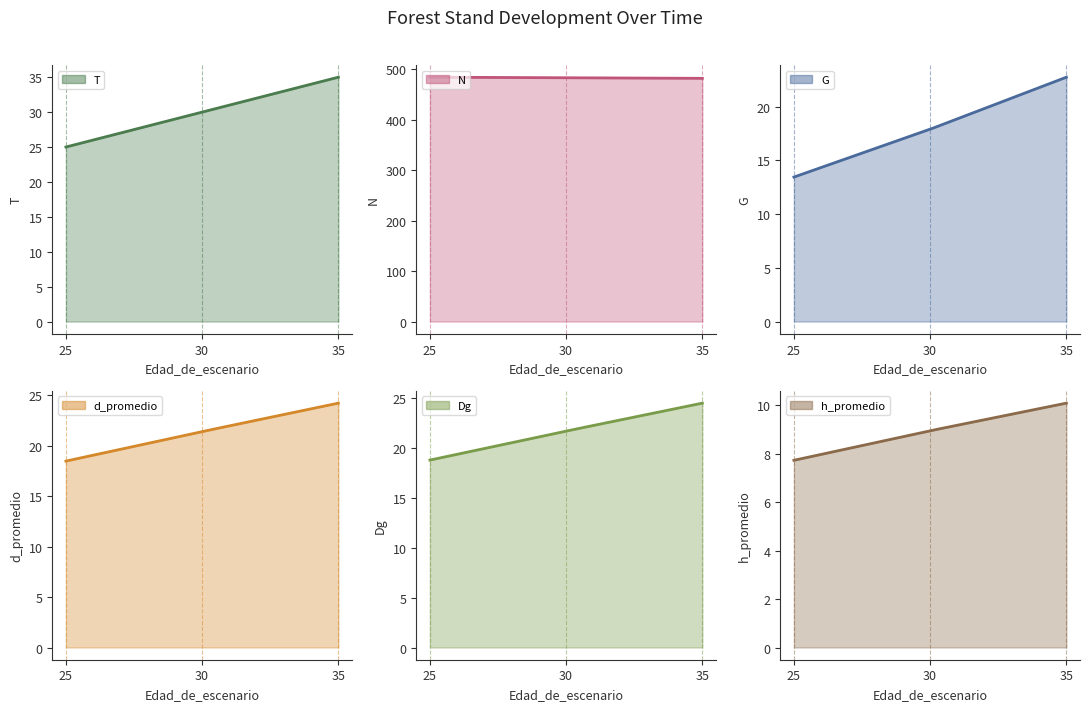

What is the greatest value displayed?

484.5